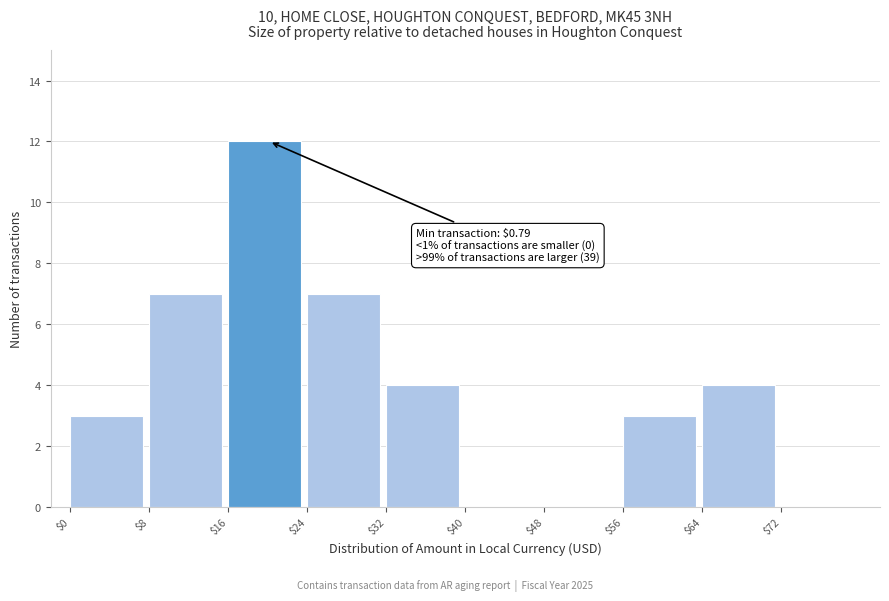

Which range on the x-axis has the tallest bar?

16 to 24